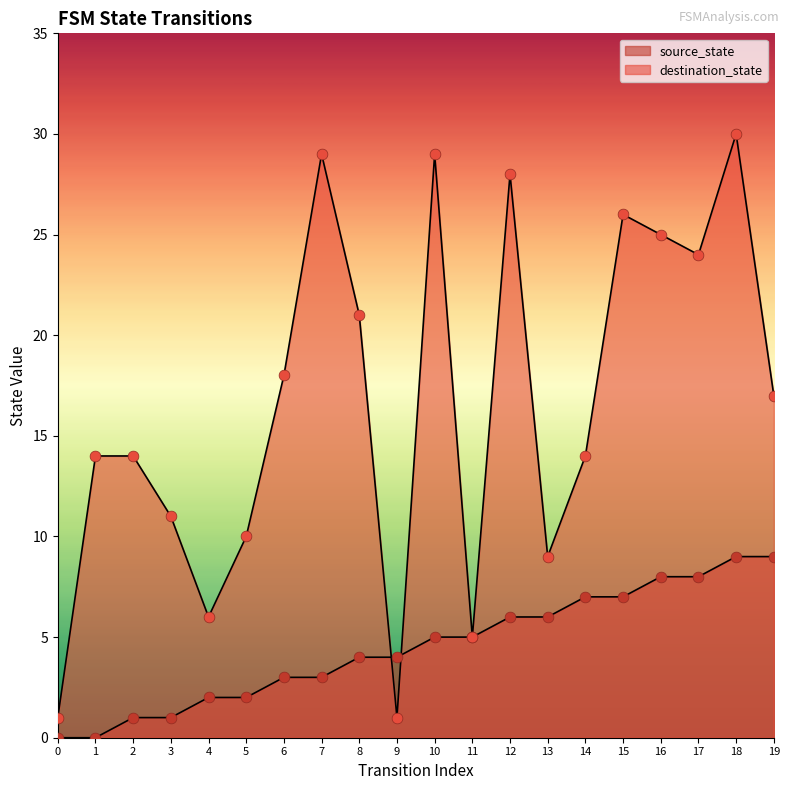

Which series contains the lowest Y value?

source_state